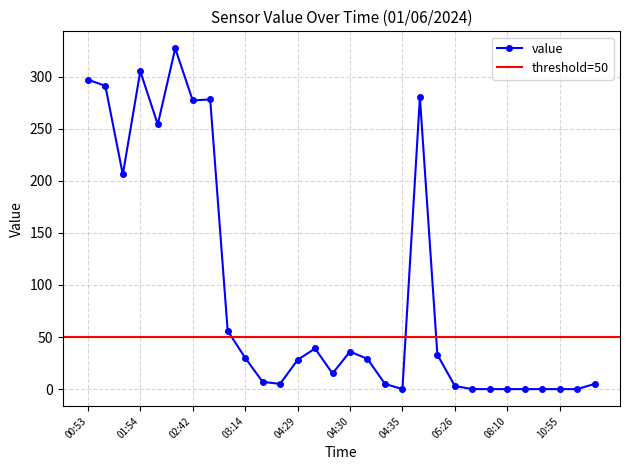

True or false: value has more than 2 points higher than both neighbors.

True